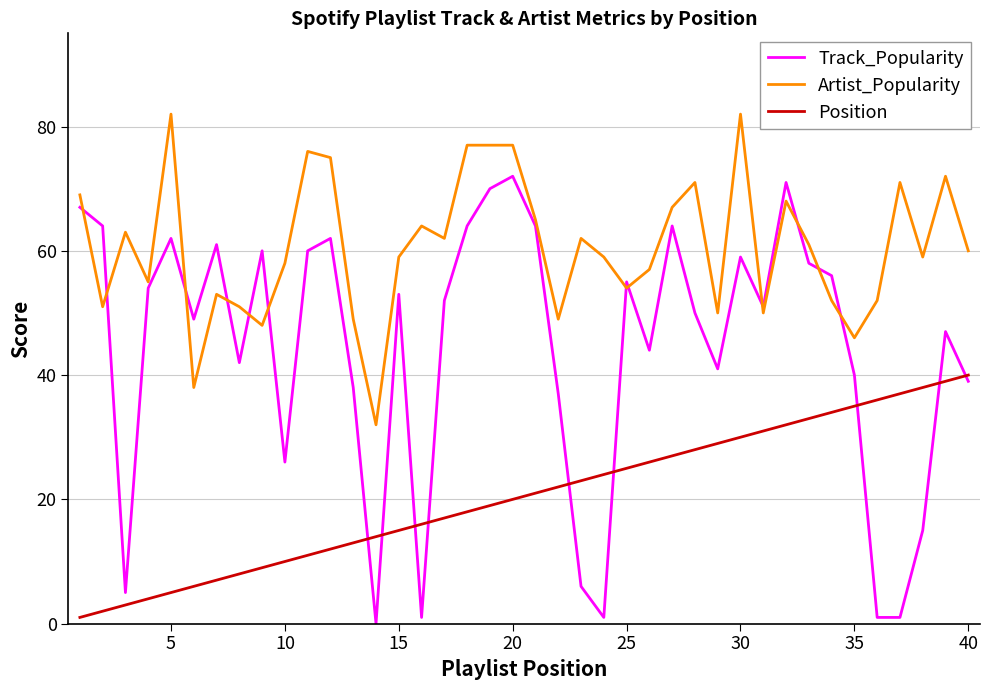

What is the minimum value for Artist_Popularity?

32